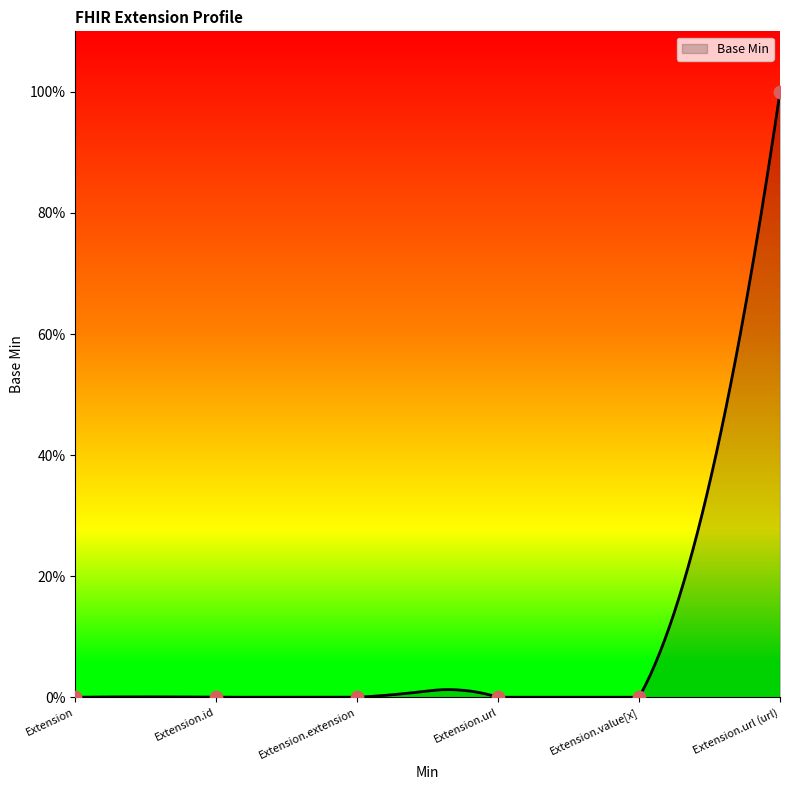

Between Extension.value[x] and Extension.url, which is larger?

Extension.value[x]